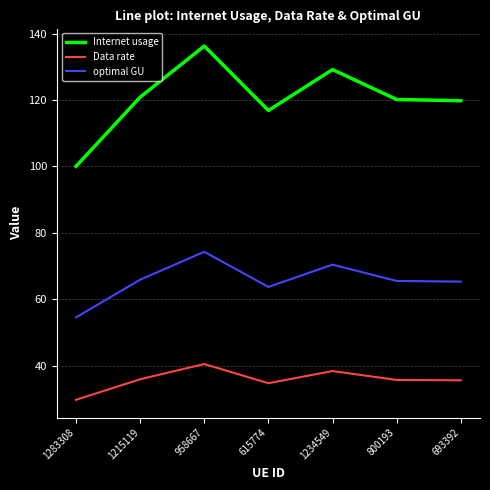

What is the total value across all series at 800193?

221.5